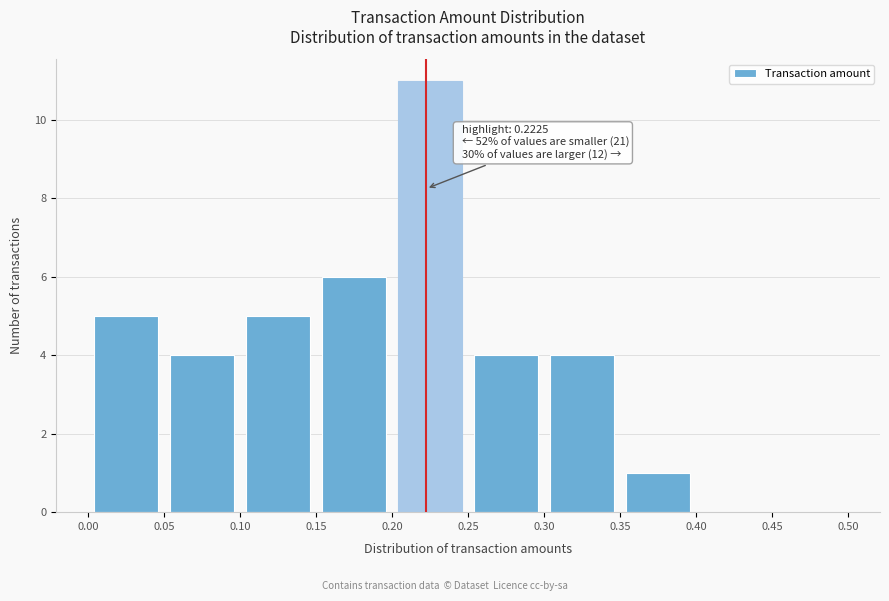

Over which range of the x-axis is the bar tallest?

0.20 to 0.25